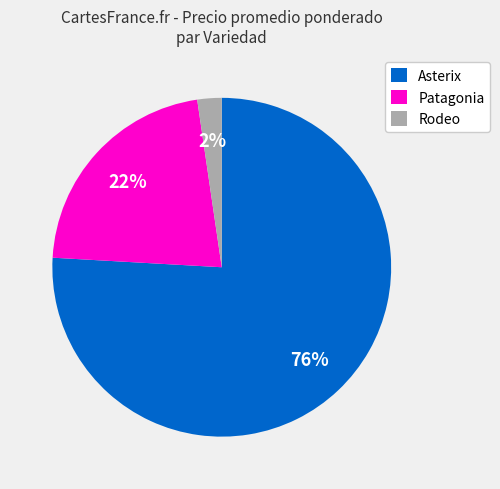

To the nearest percent, what is the difference between the largest and smallest slice percentages?

74%